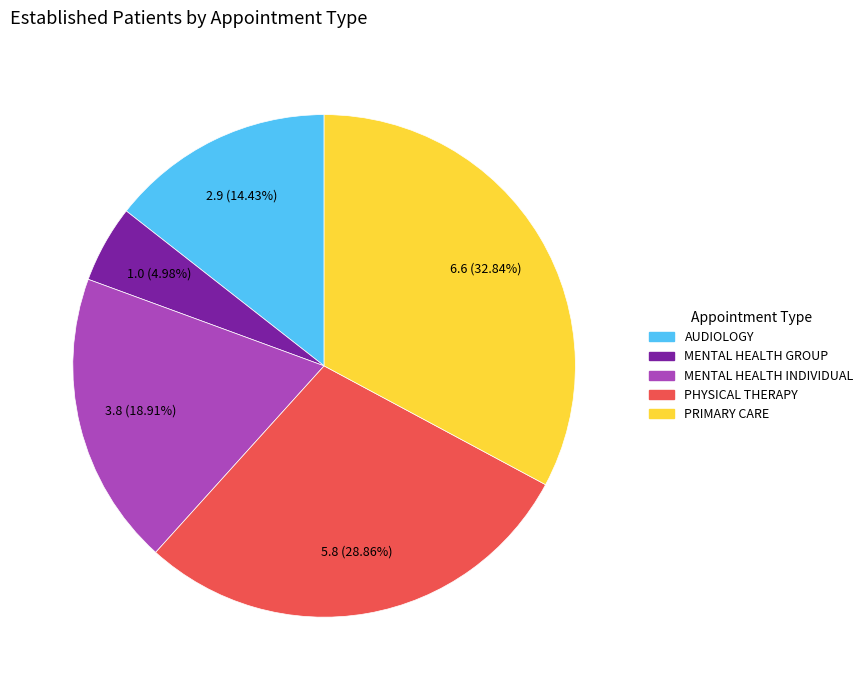

To the nearest percent, what percentage of the pie is AUDIOLOGY?

14%